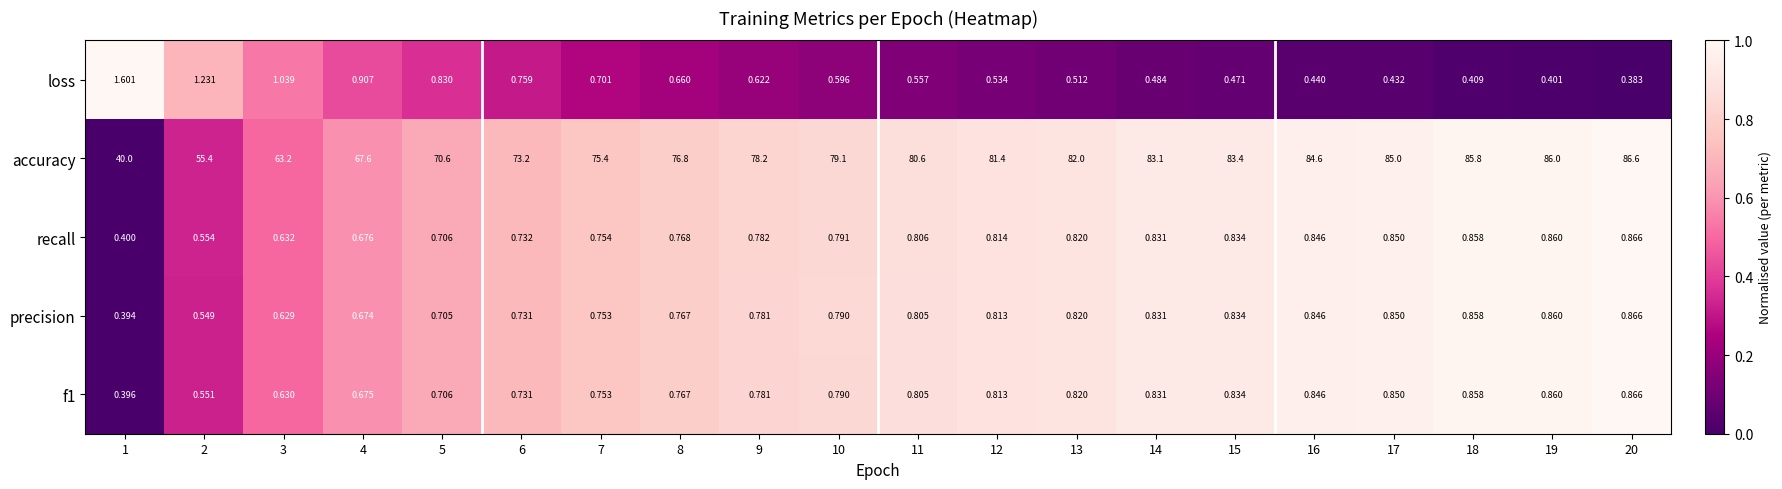

Which series has the widest spread of values?

accuracy